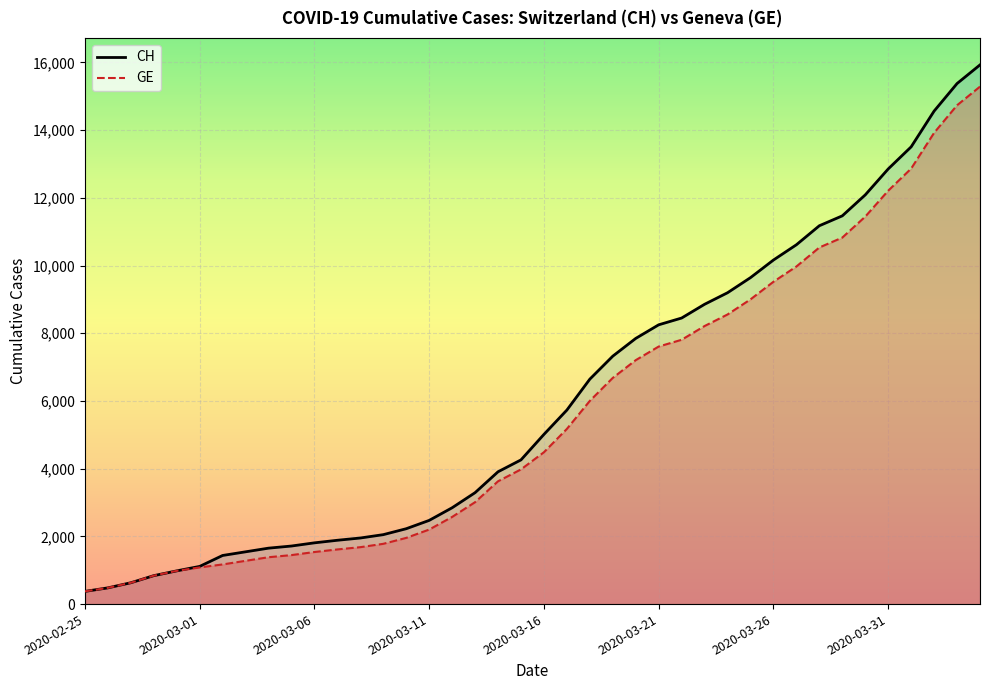

True or false: CH has a value of 5258 at 2020-03-31.

False